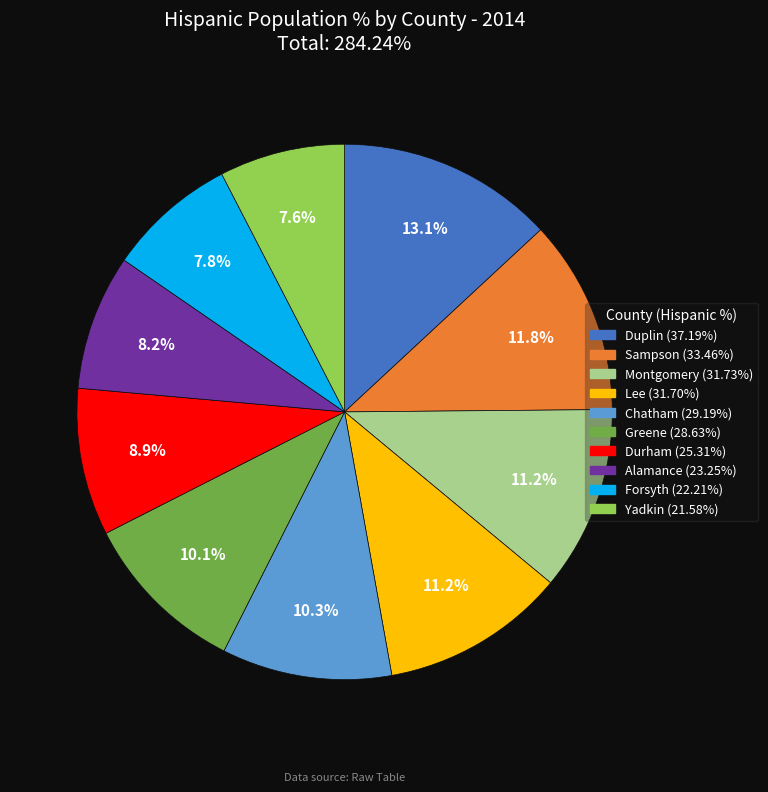

Does Chatham account for over 50% of the chart?

No